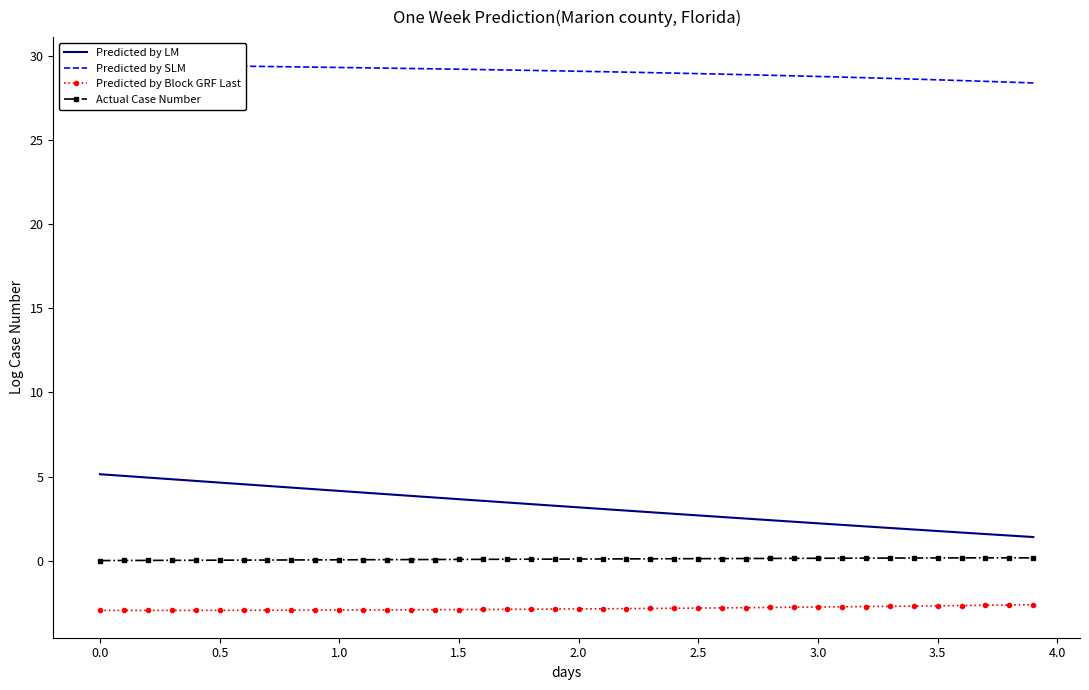

True or false: Predicted by LM has more than 1 interior local peaks.

False